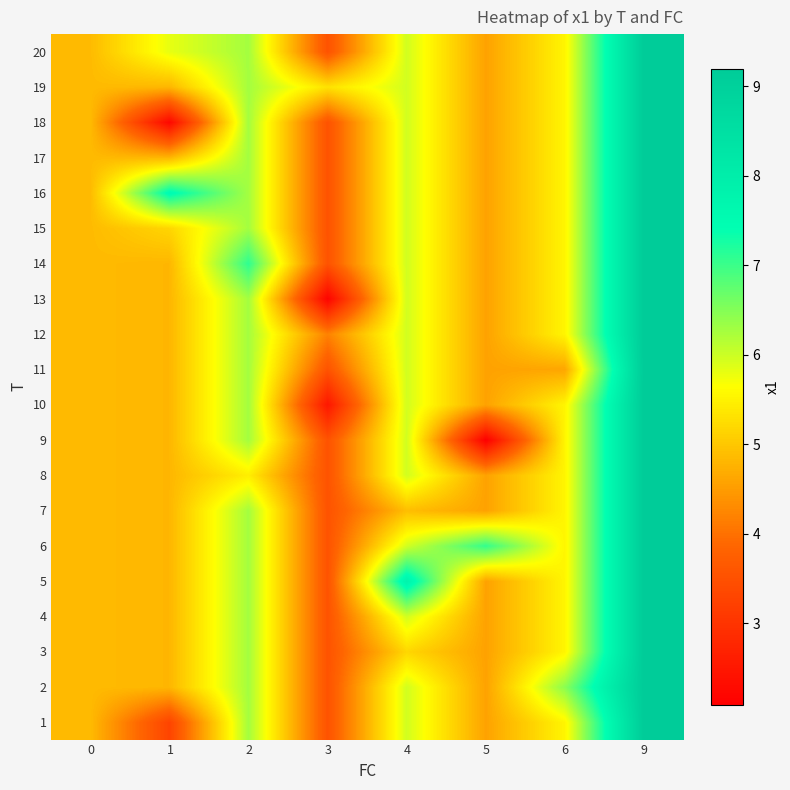

At which category is the sum across all series the highest?

9